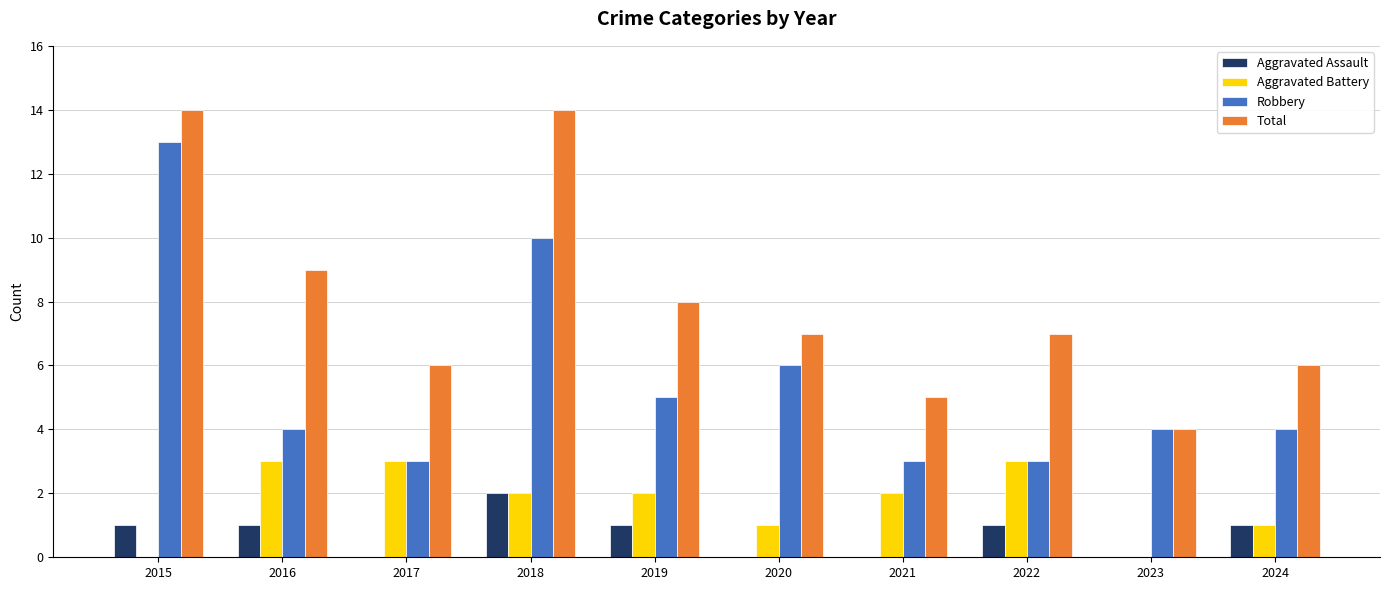

Count the number of data series in this chart.

4